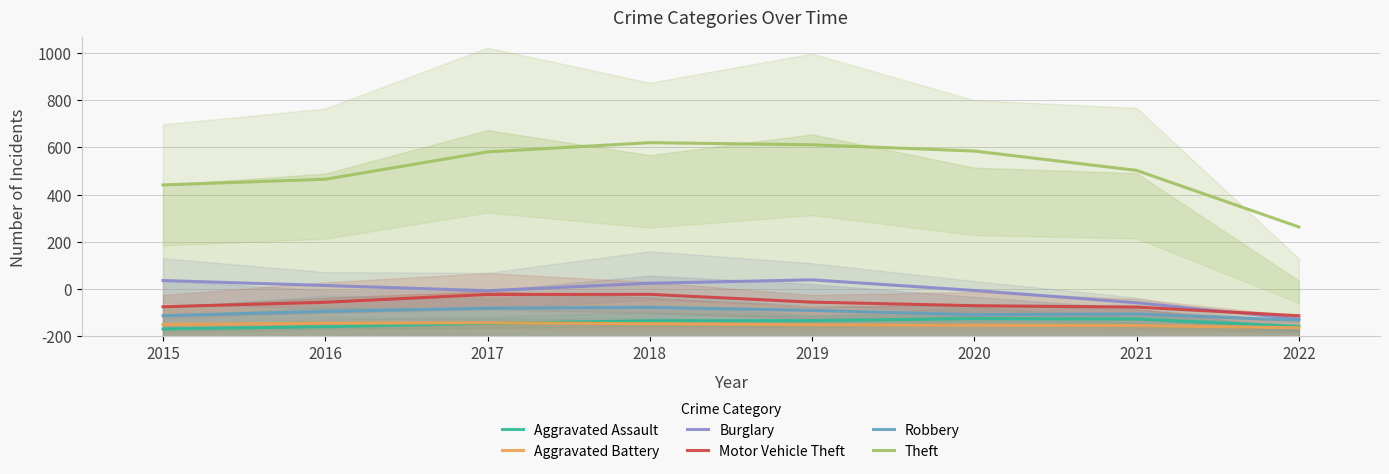

Reading left to right, extract all data points from this chart.

Aggravated Assault: 31.0	40.5	54.5	65.5	66.5	74.5	73.0	41.5
Aggravated Battery: 50.0	55.0	57.0	53.0	48.5	46.5	45.5	36.0
Burglary: 236.0	215.0	193.0	224.5	239.0	194.0	142.0	73.5
Motor Vehicle Theft: 125.0	144.0	177.0	177.5	144.5	129.5	123.5	87.0
Robbery: 87.0	105.0	119.0	122.5	109.5	91.5	94.5	67.5
Theft: 641.0	665.0	781.0	820.0	811.0	784.5	702.5	463.0